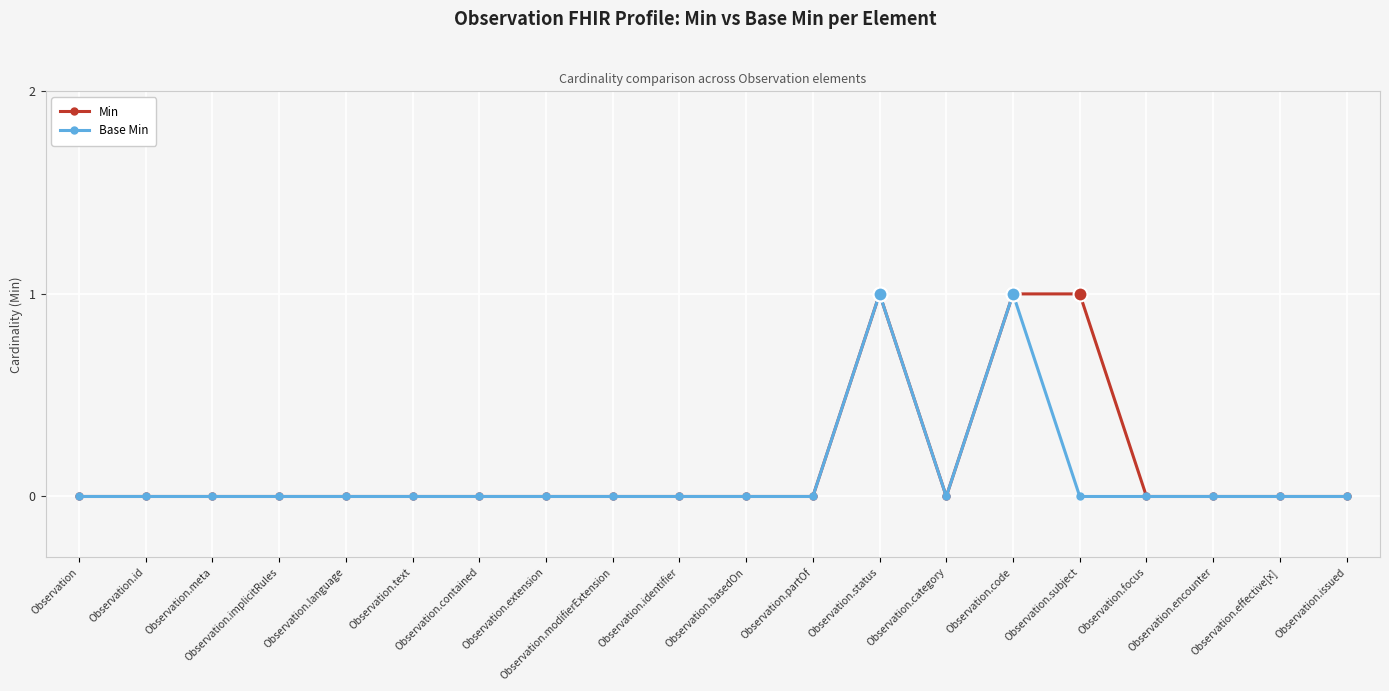

Reading left to right, list all the values displayed in this chart.

Min: 0	0	0	0	0	0	0	0	0	0	0	0	1	0	1	1	0	0	0	0
Base Min: 0	0	0	0	0	0	0	0	0	0	0	0	1	0	1	0	0	0	0	0